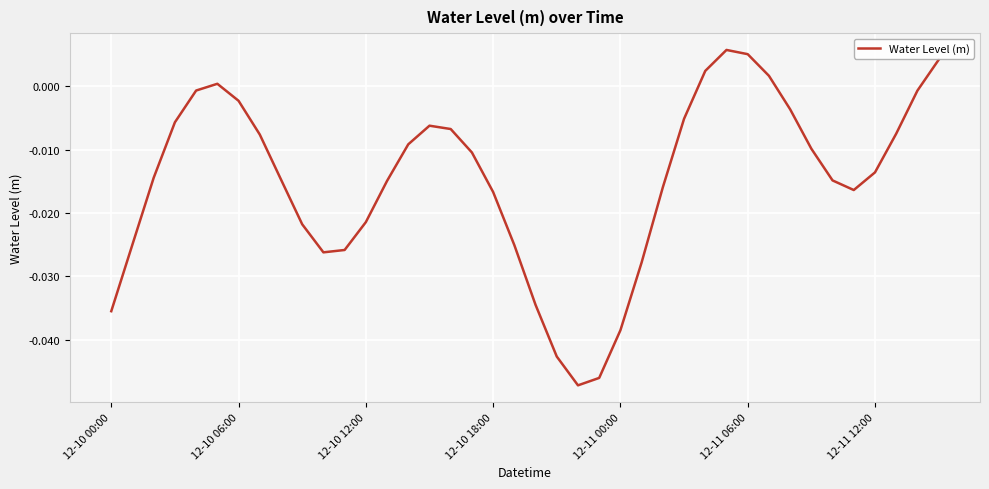

Does the chart display data point markers on the line(s)?

No